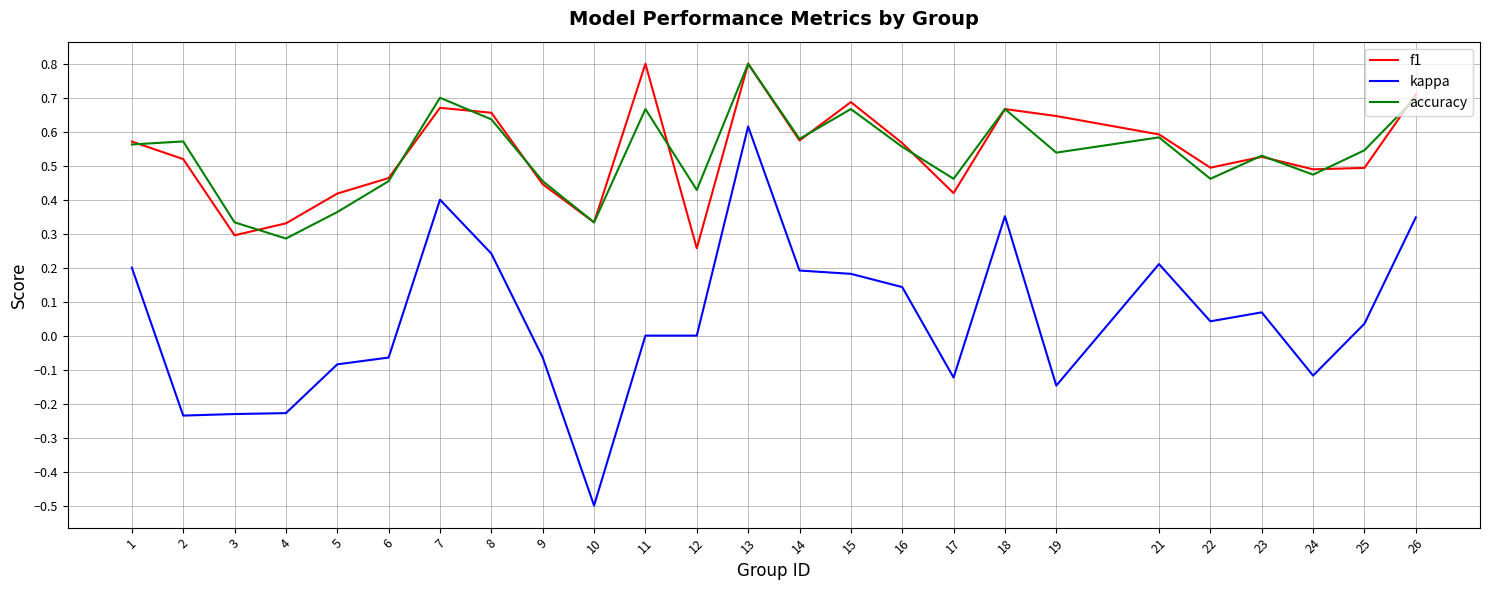

What is the greatest value displayed?

0.8